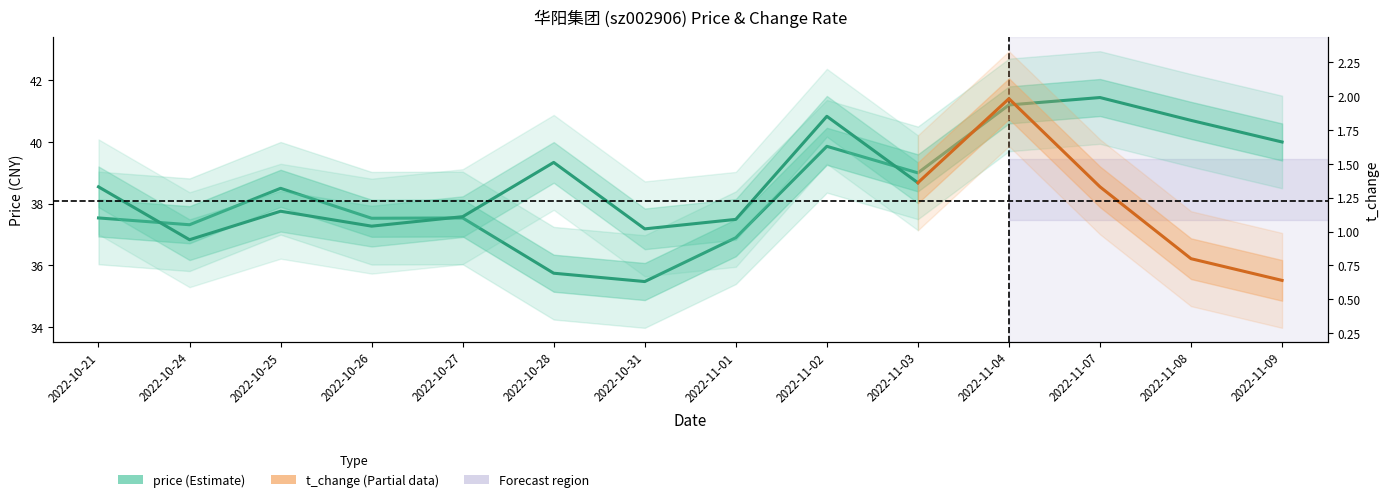

Where is the data nearest to the value 38?

2022-10-21